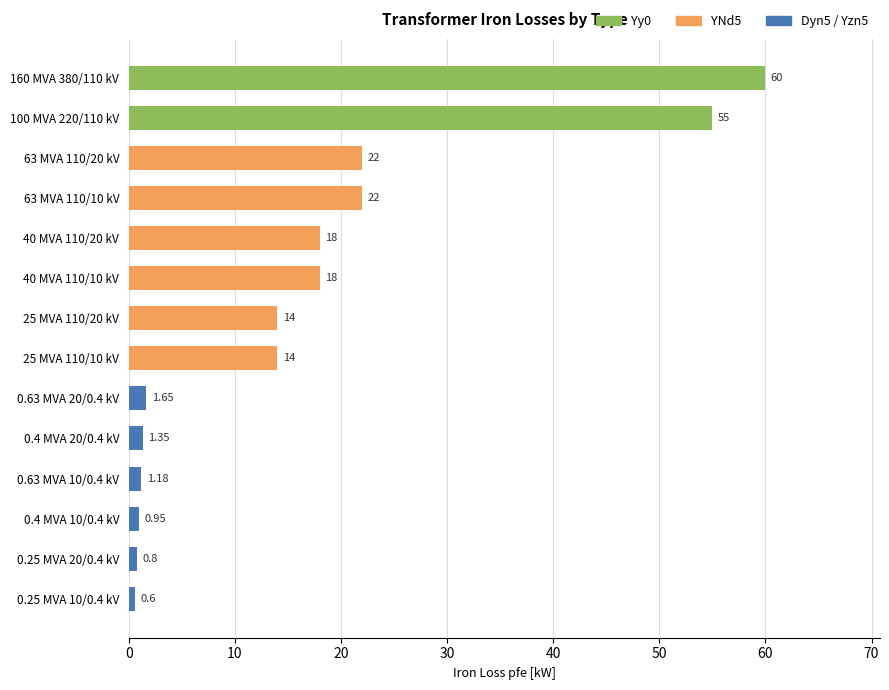

What is the average value?

16.4